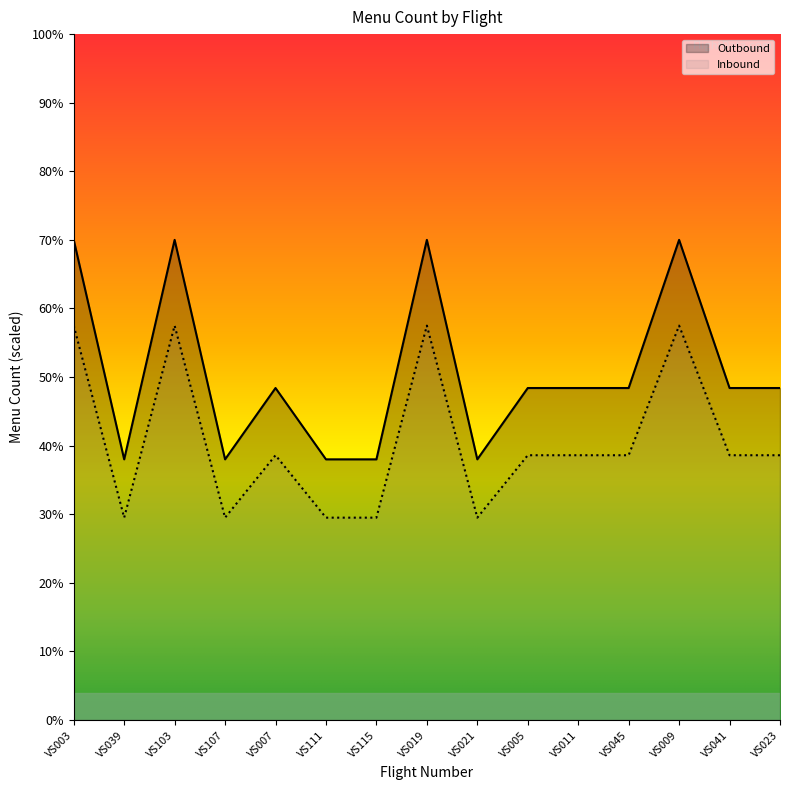

True or false: Outbound and Inbound intersect in this chart.

False